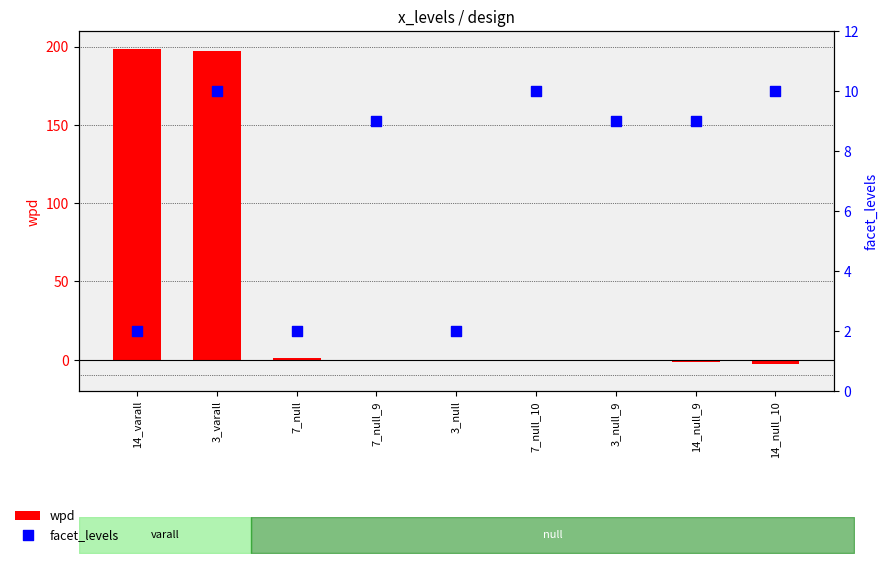

Which series reaches the maximum Y coordinate?

wpd